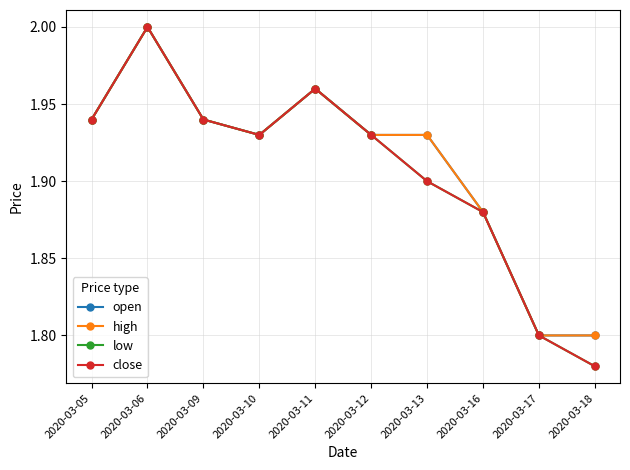

Reading left to right, what are all the values shown in this chart?

open: 1.9	2.0	1.9	1.9	2.0	1.9	1.9	1.9	1.8	1.8
high: 1.9	2.0	1.9	1.9	2.0	1.9	1.9	1.9	1.8	1.8
low: 1.9	2.0	1.9	1.9	2.0	1.9	1.9	1.9	1.8	1.8
close: 1.9	2.0	1.9	1.9	2.0	1.9	1.9	1.9	1.8	1.8